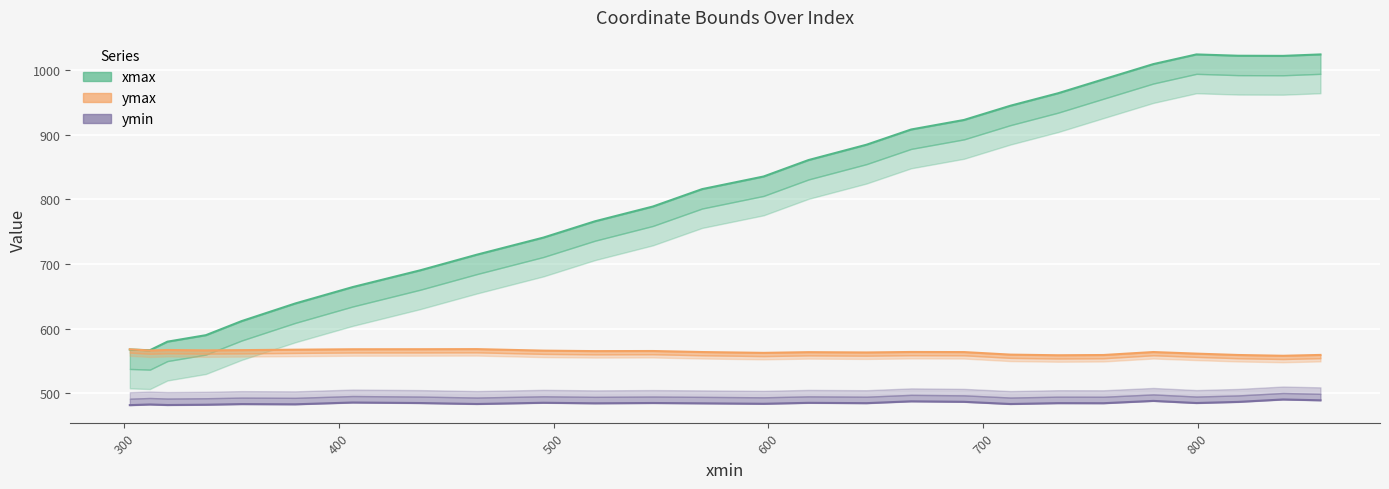

Which series changed the most between 666.4967041015625 and 799.3784790039062?

xmax